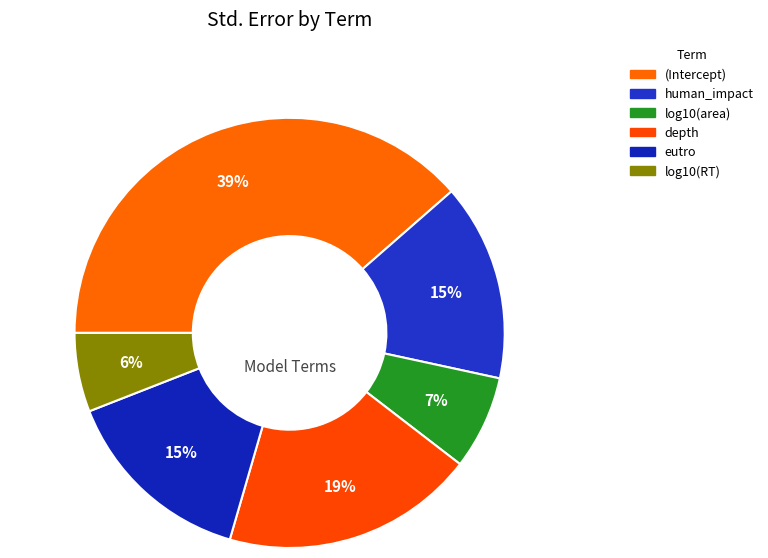

Which category has the smallest portion of the pie?

log10(RT)